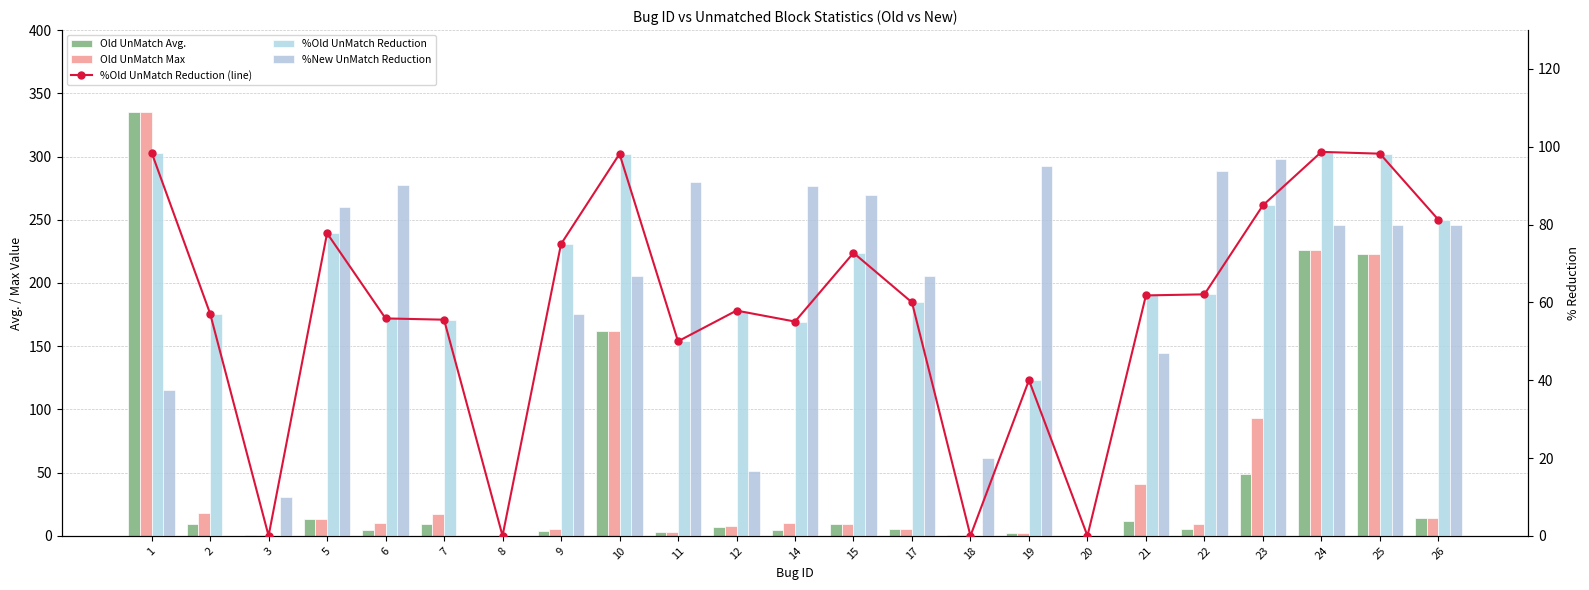

What is the value of the Old UnMatch Avg. bar at the 9th from the left?

162.0